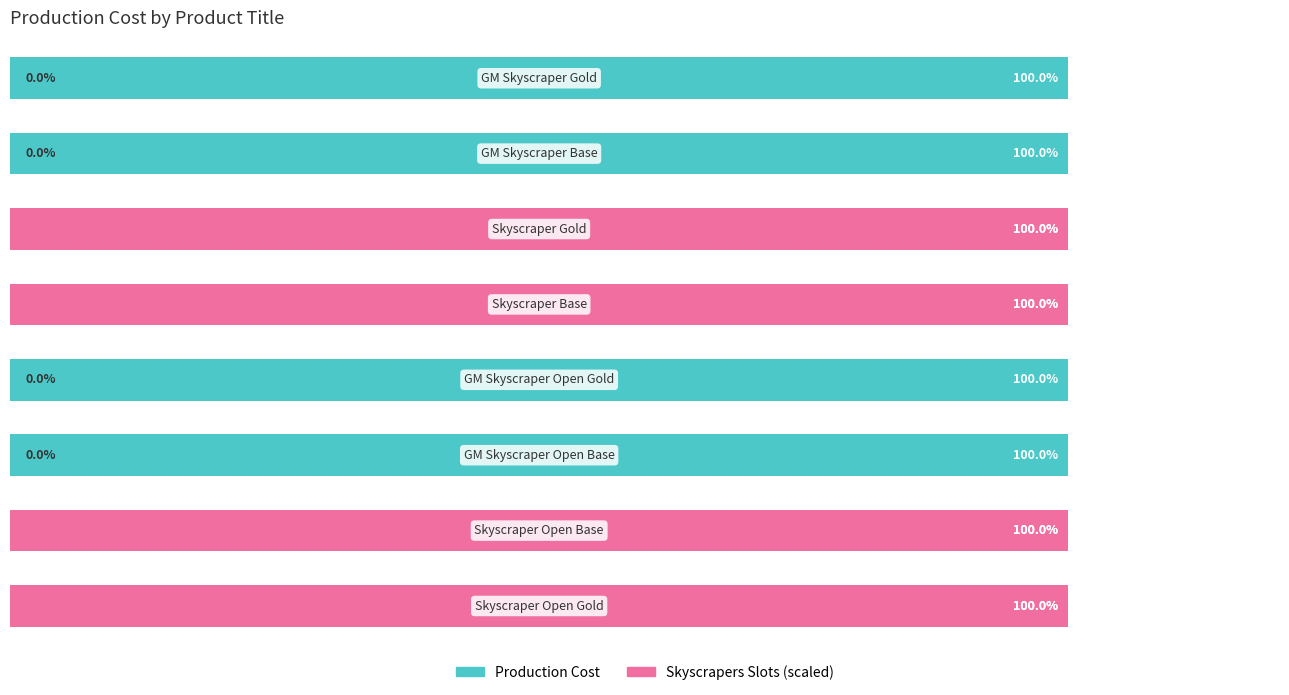

How many series are shown in this chart?

2